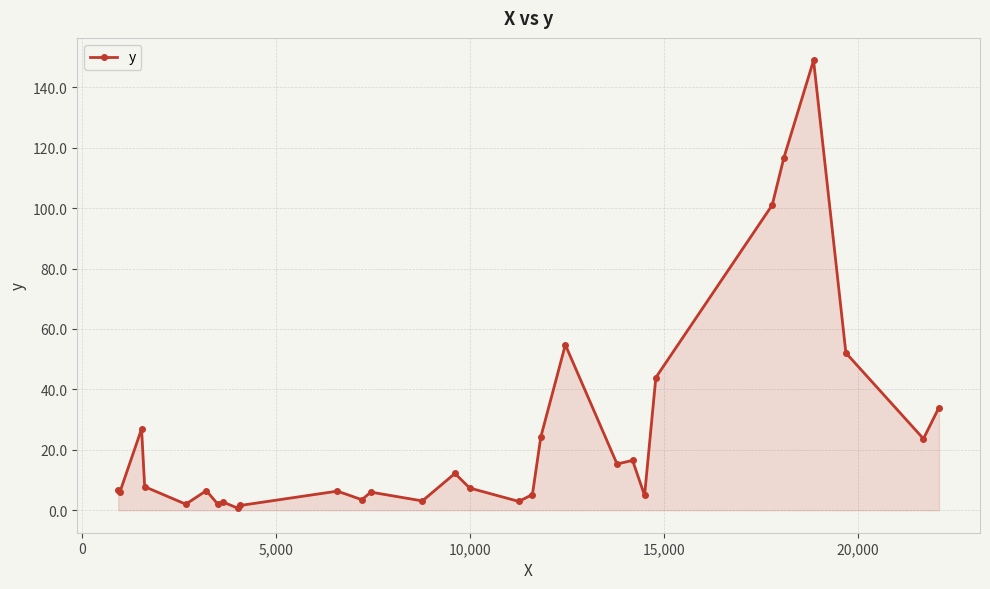

True or false: the data has more than 0 interior local peaks.

True